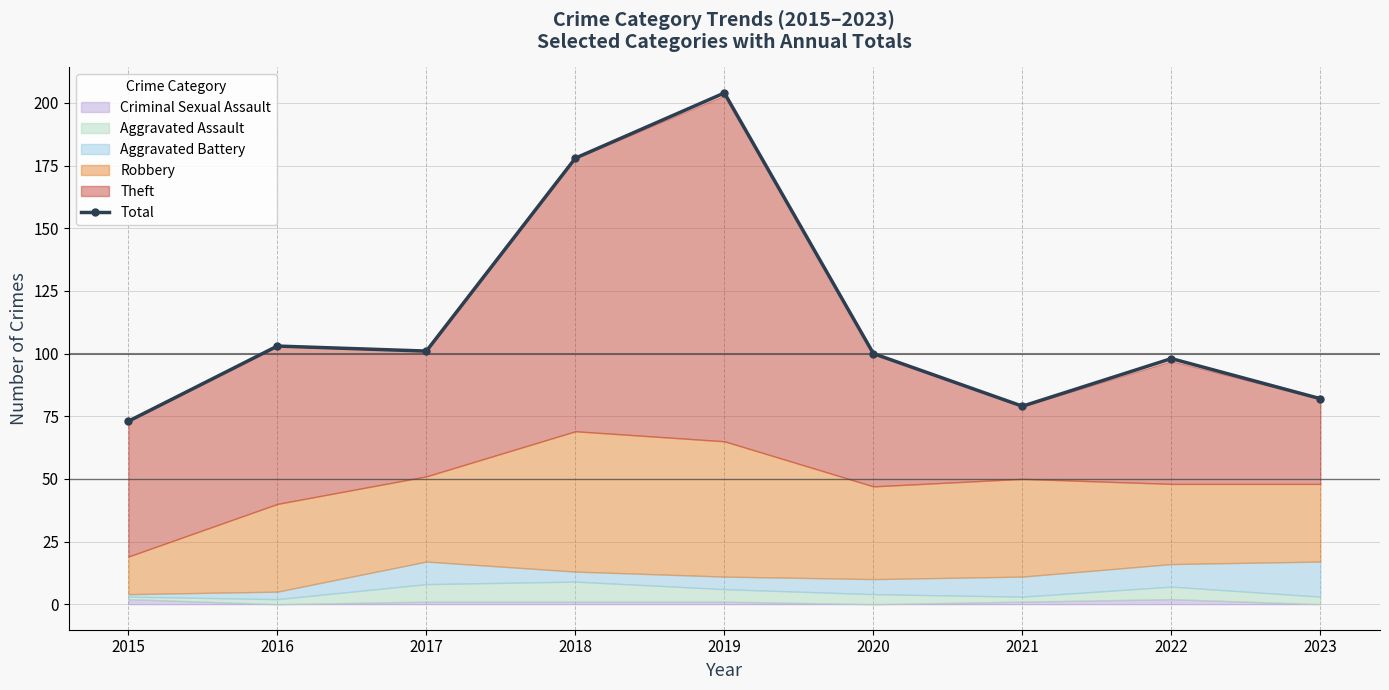

How many values are below 100?

4